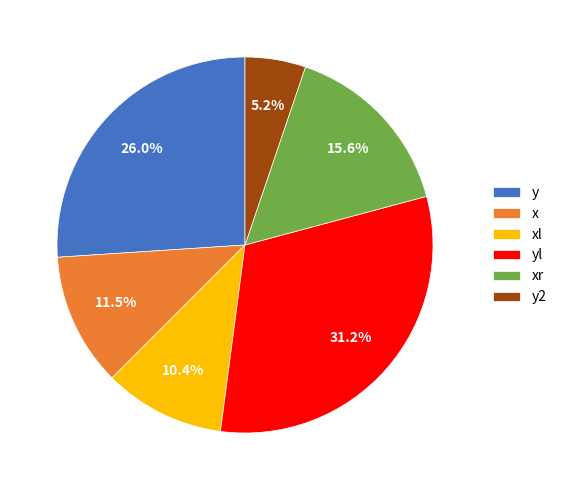

What is the largest slice in the pie chart?

yl